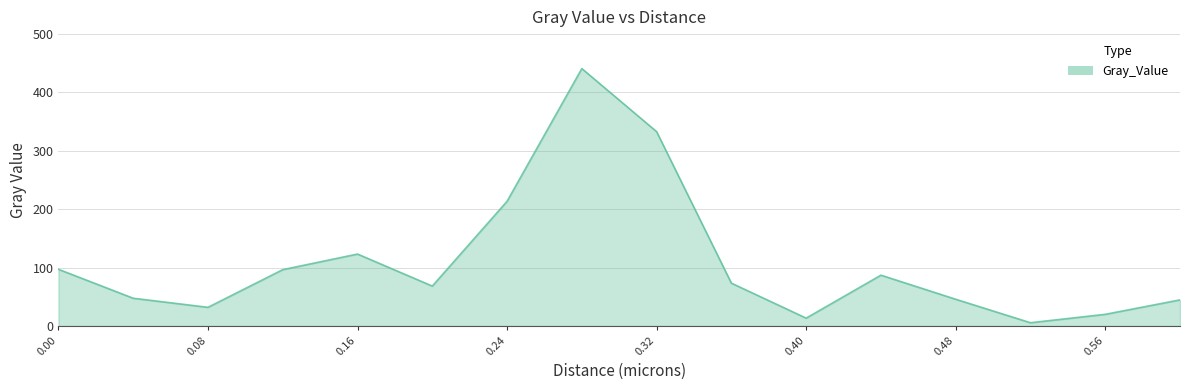

What is the maximum value shown in the chart?

441.0